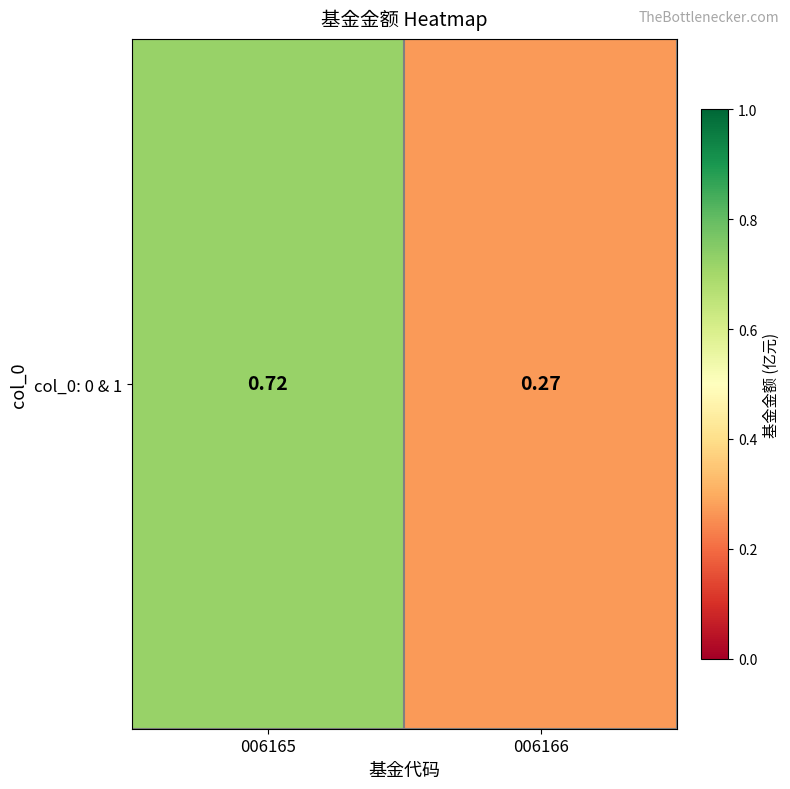

What is the change in value from 006165 to 006166?

-0.4